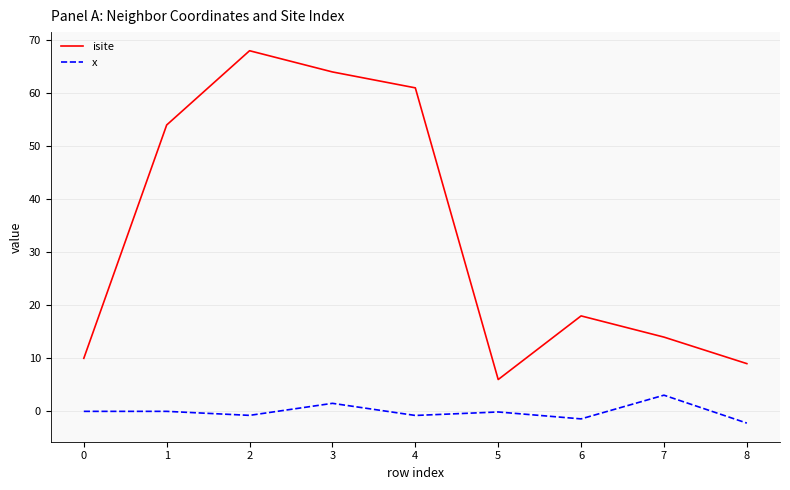

List the series in order of their peak value, highest first.

isite, x